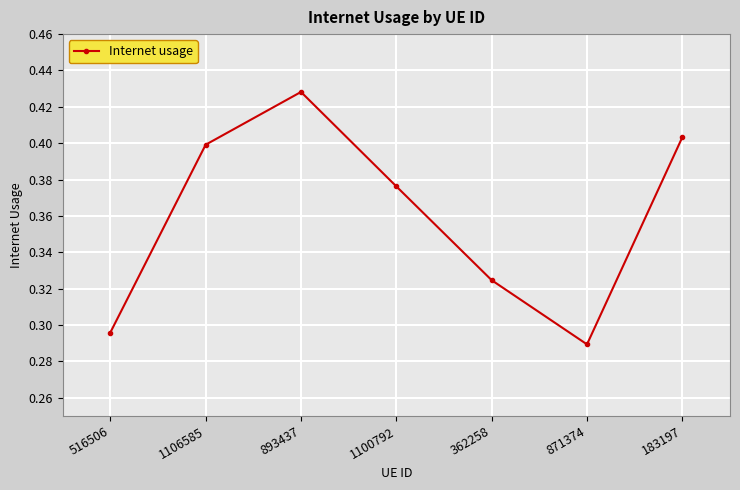

At which label is the value closest to 0?

871374